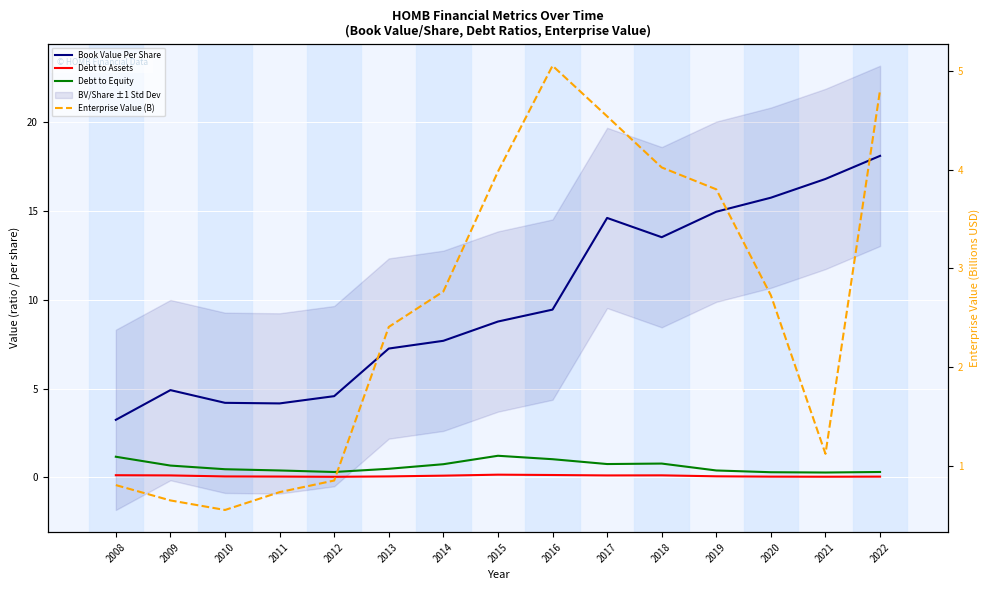

Read the Debt to Equity value at 2013.

0.5